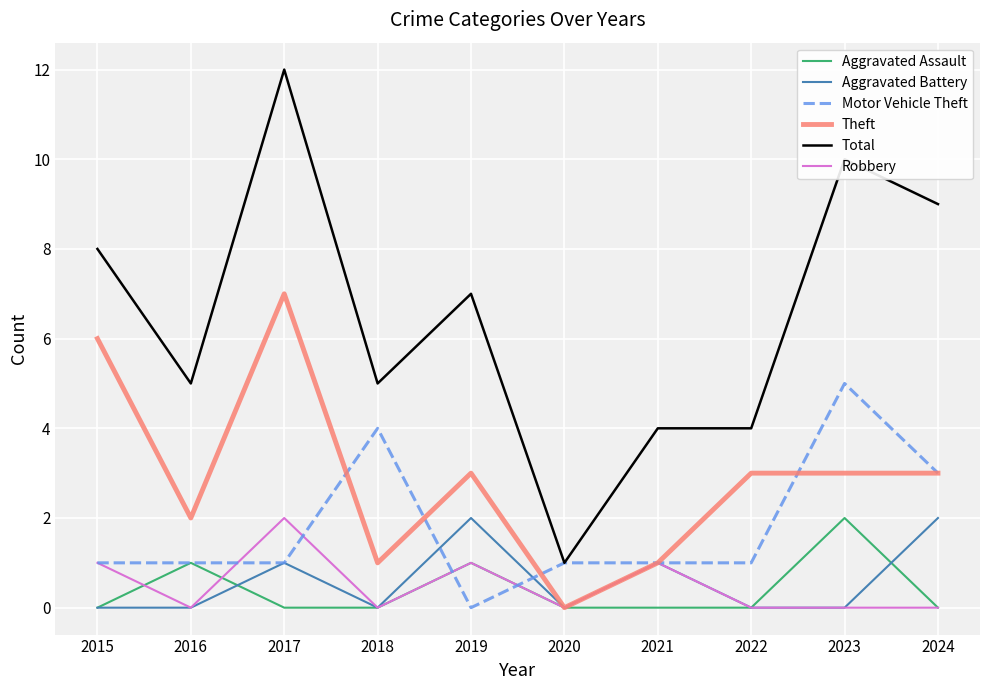

Reading right to left, what are all the values shown in this chart?

Aggravated Assault: 2024=0	2023=2	2022=0	2021=0	2020=0	2019=1	2018=0	2017=0	2016=1	2015=0
Aggravated Battery: 2024=2	2023=0	2022=0	2021=1	2020=0	2019=2	2018=0	2017=1	2016=0	2015=0
Motor Vehicle Theft: 2024=3	2023=5	2022=1	2021=1	2020=1	2019=0	2018=4	2017=1	2016=1	2015=1
Theft: 2024=3	2023=3	2022=3	2021=1	2020=0	2019=3	2018=1	2017=7	2016=2	2015=6
Total: 2024=9	2023=10	2022=4	2021=4	2020=1	2019=7	2018=5	2017=12	2016=5	2015=8
Robbery: 2024=0	2023=0	2022=0	2021=1	2020=0	2019=1	2018=0	2017=2	2016=0	2015=1